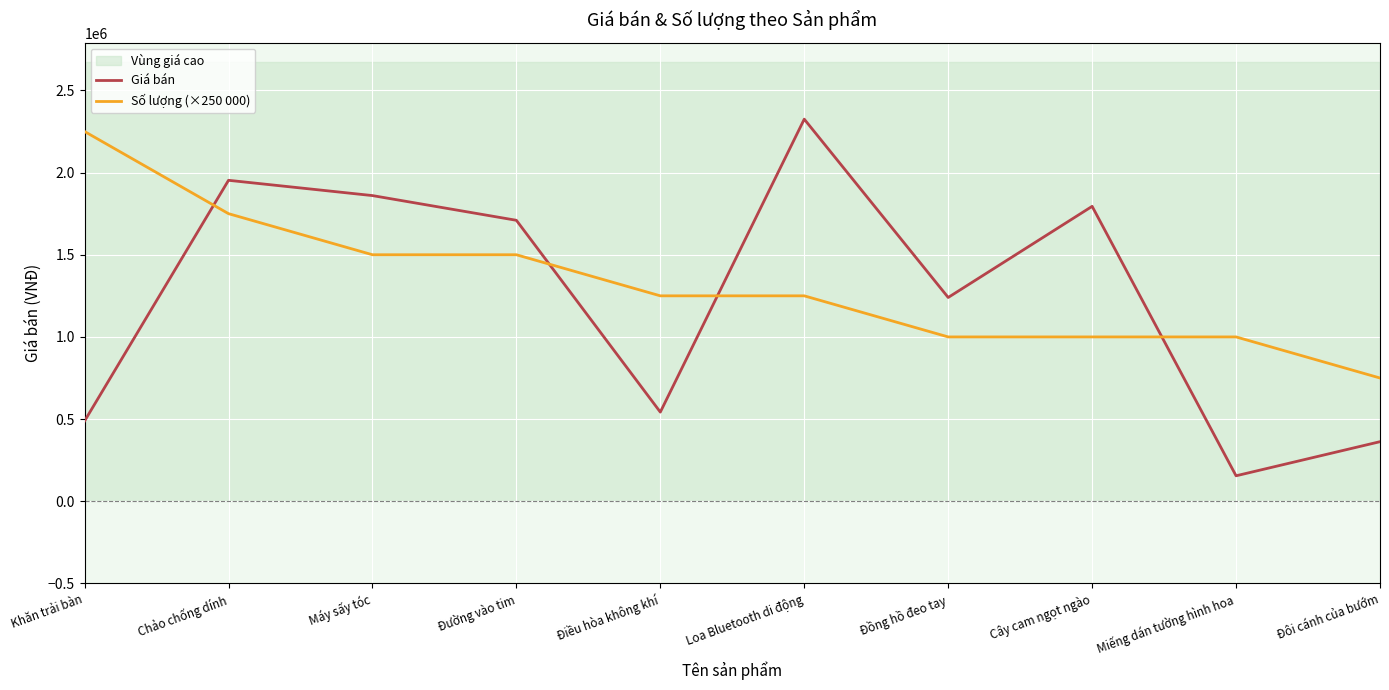

List the series in order of their overall mean, highest first.

Số lượng (×250 000), Giá bán